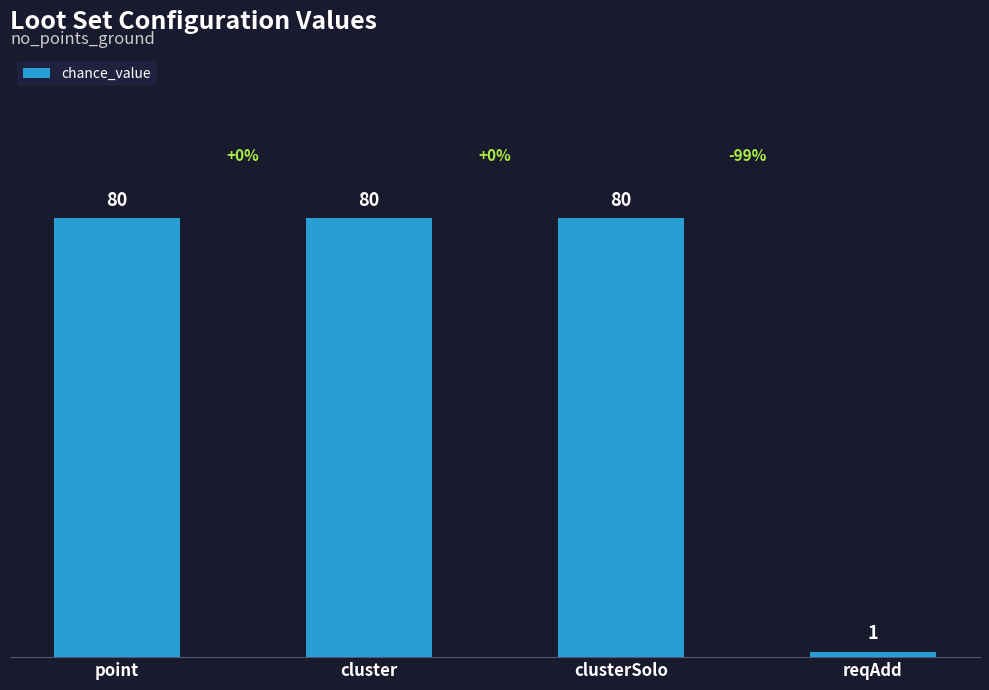

What is the sum of all values?

241